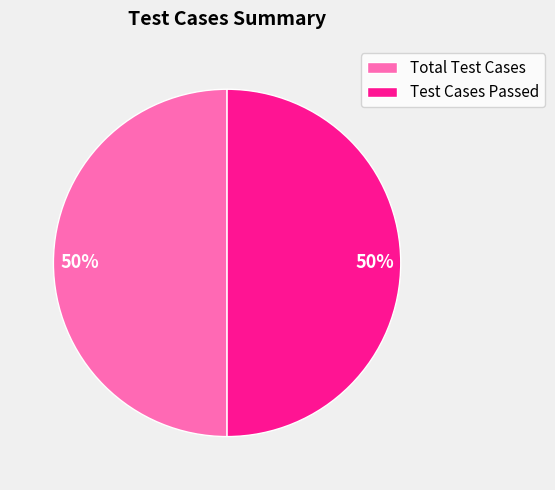

Is it true that Total Test Cases is 41% of the pie?

False